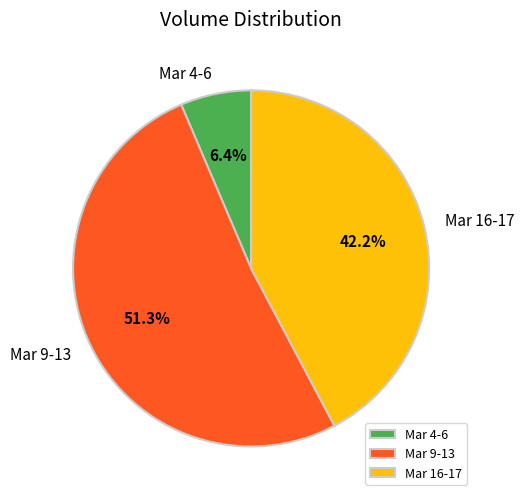

How many segments does this pie chart have?

3